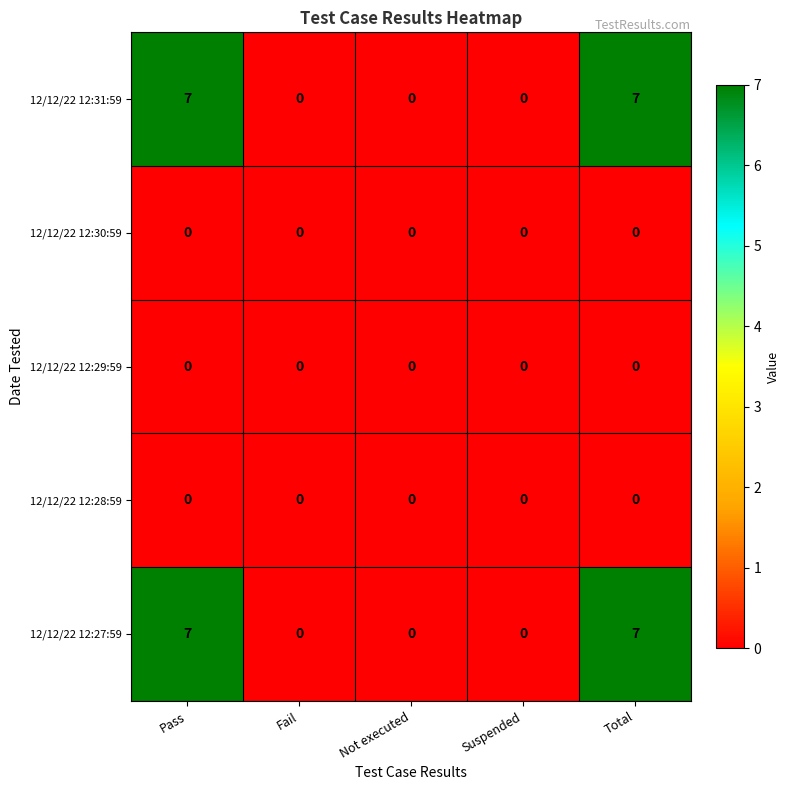

Count the number of categories in the chart.

5